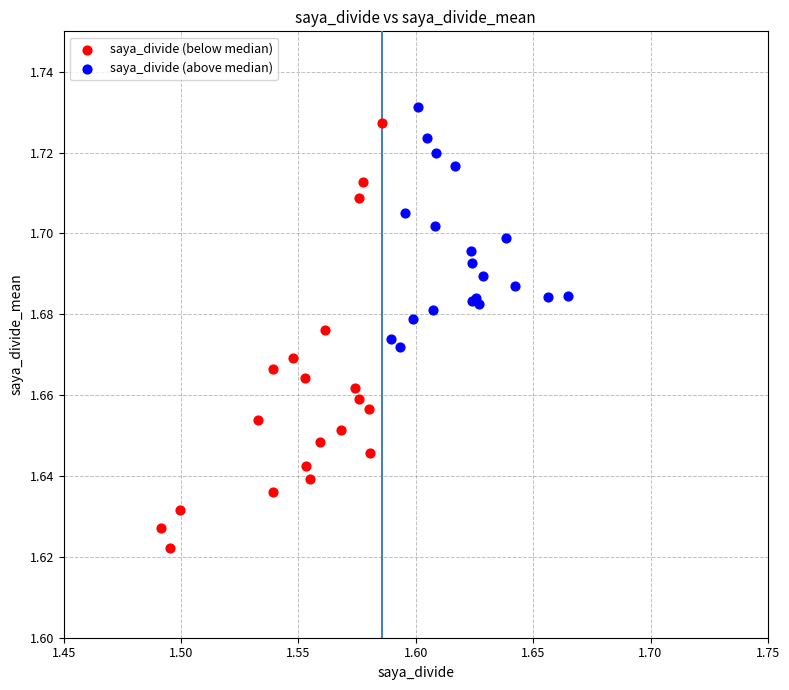

Which series reaches the minimum Y coordinate?

saya_divide (below median)